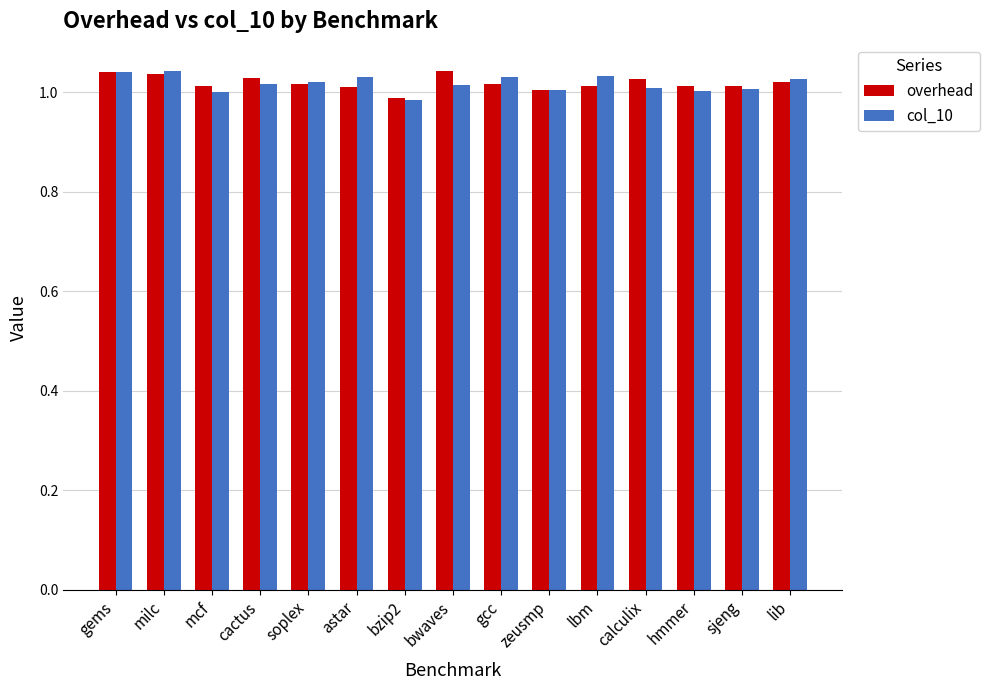

What position from the right is zeusmp?

6